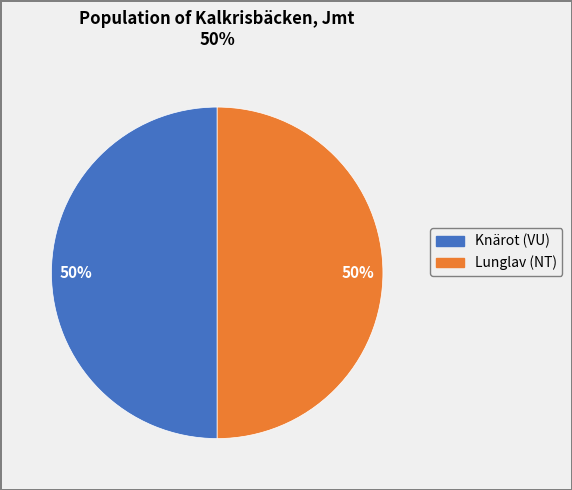

How many segments does this pie chart have?

2